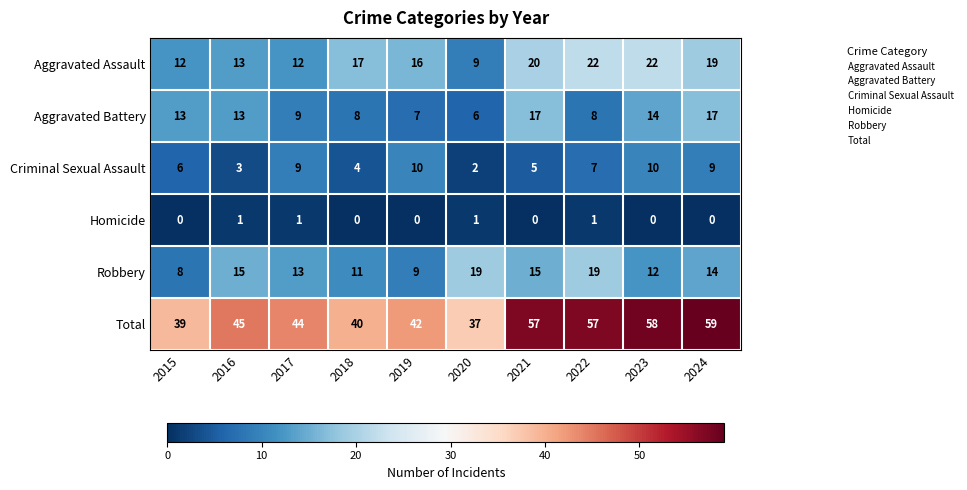

What is the approximate value of Robbery at 2016, to the nearest 5?

15